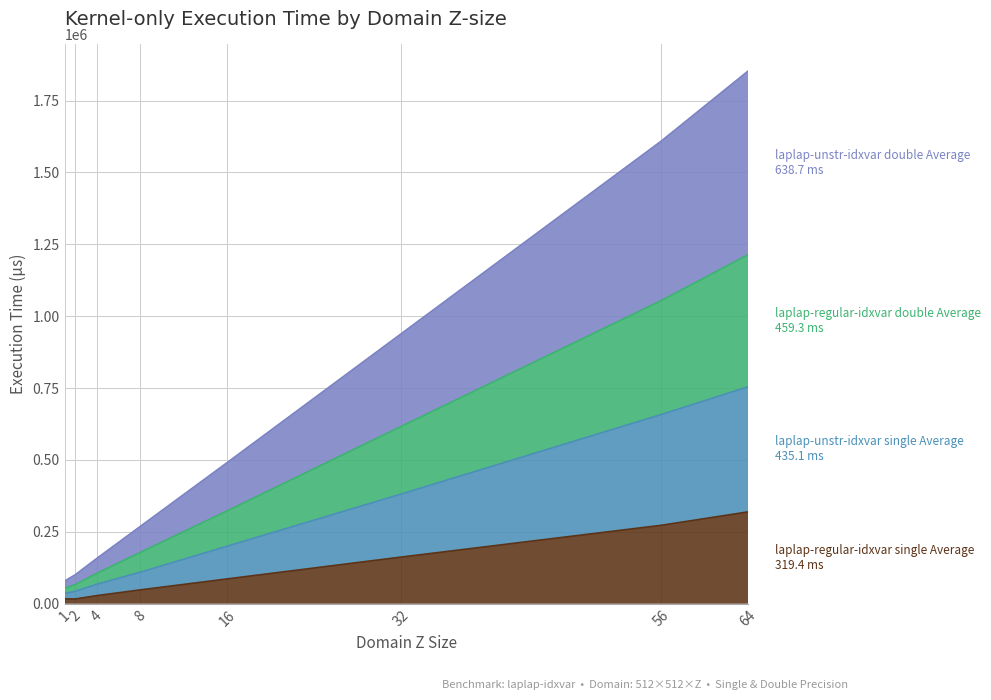

At how many categories does at least one series exceed 1331370?

2